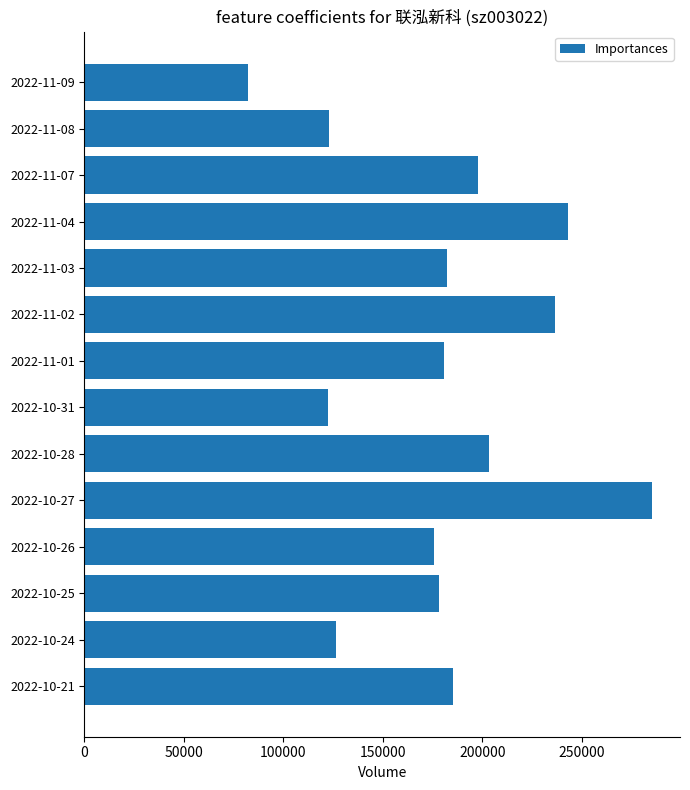

What is the value of the 8th bar from the top?

122282